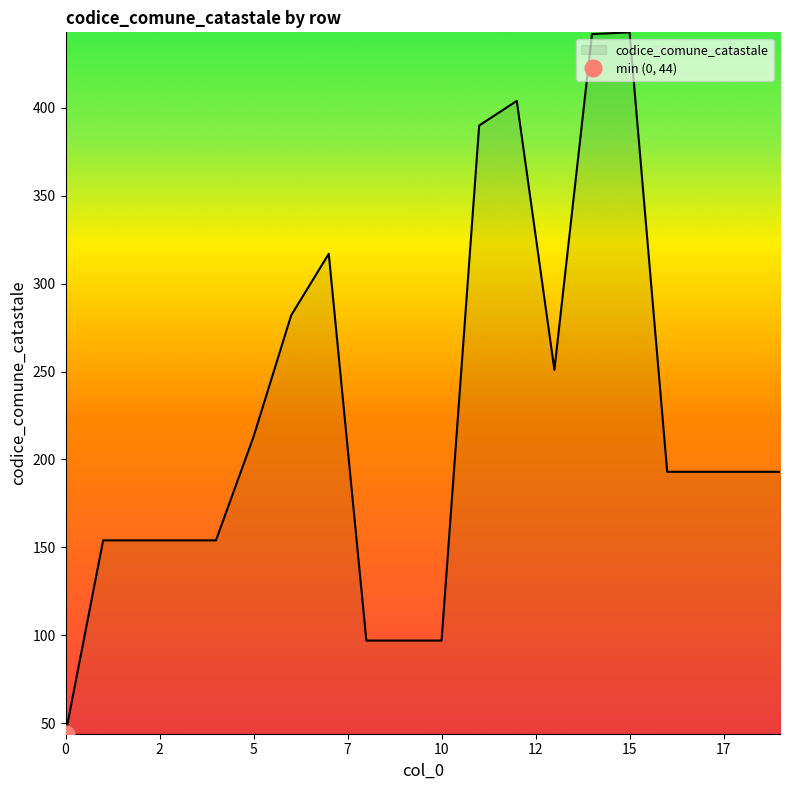

What is the value of the 10th point from the left?

97